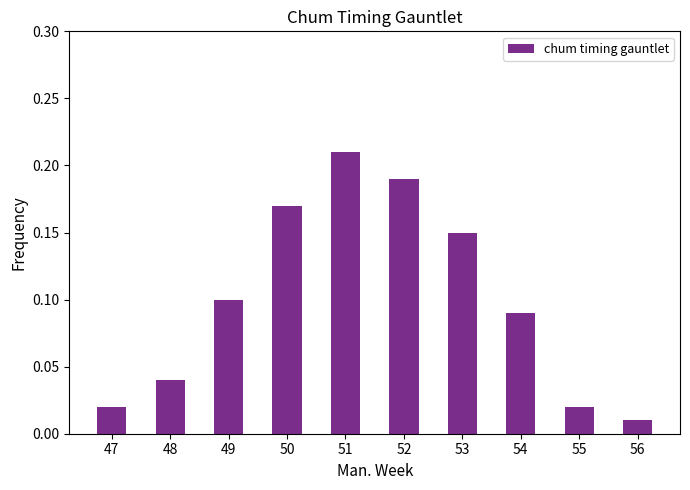

Are the bars grouped side by side (vs. stacked)?

No